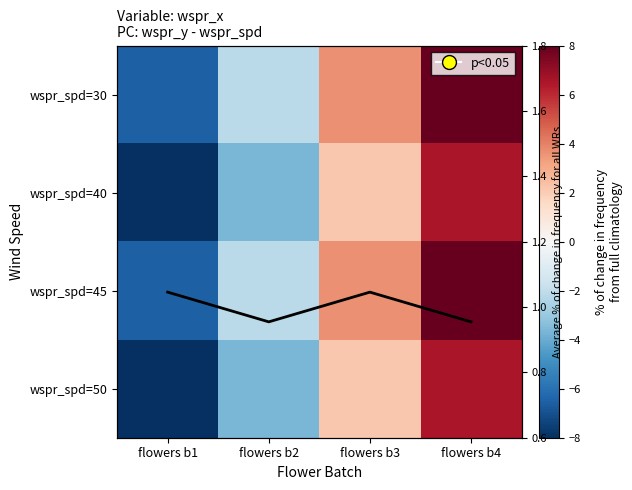

Which has a higher value, flowers b4 or flowers b3?

flowers b4